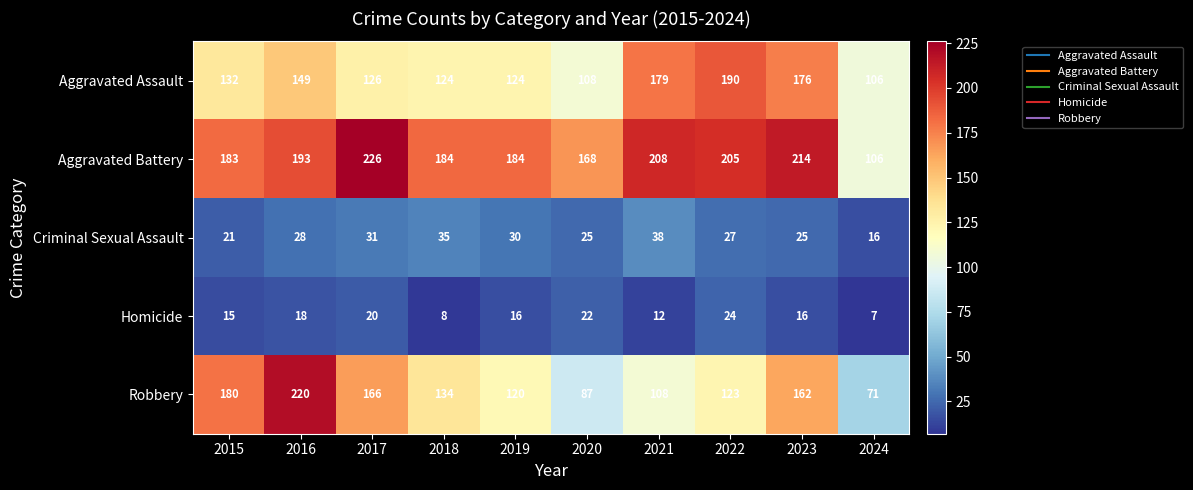

At 2023, list the series in order from largest to smallest.

Aggravated Battery, Aggravated Assault, Robbery, Criminal Sexual Assault, Homicide